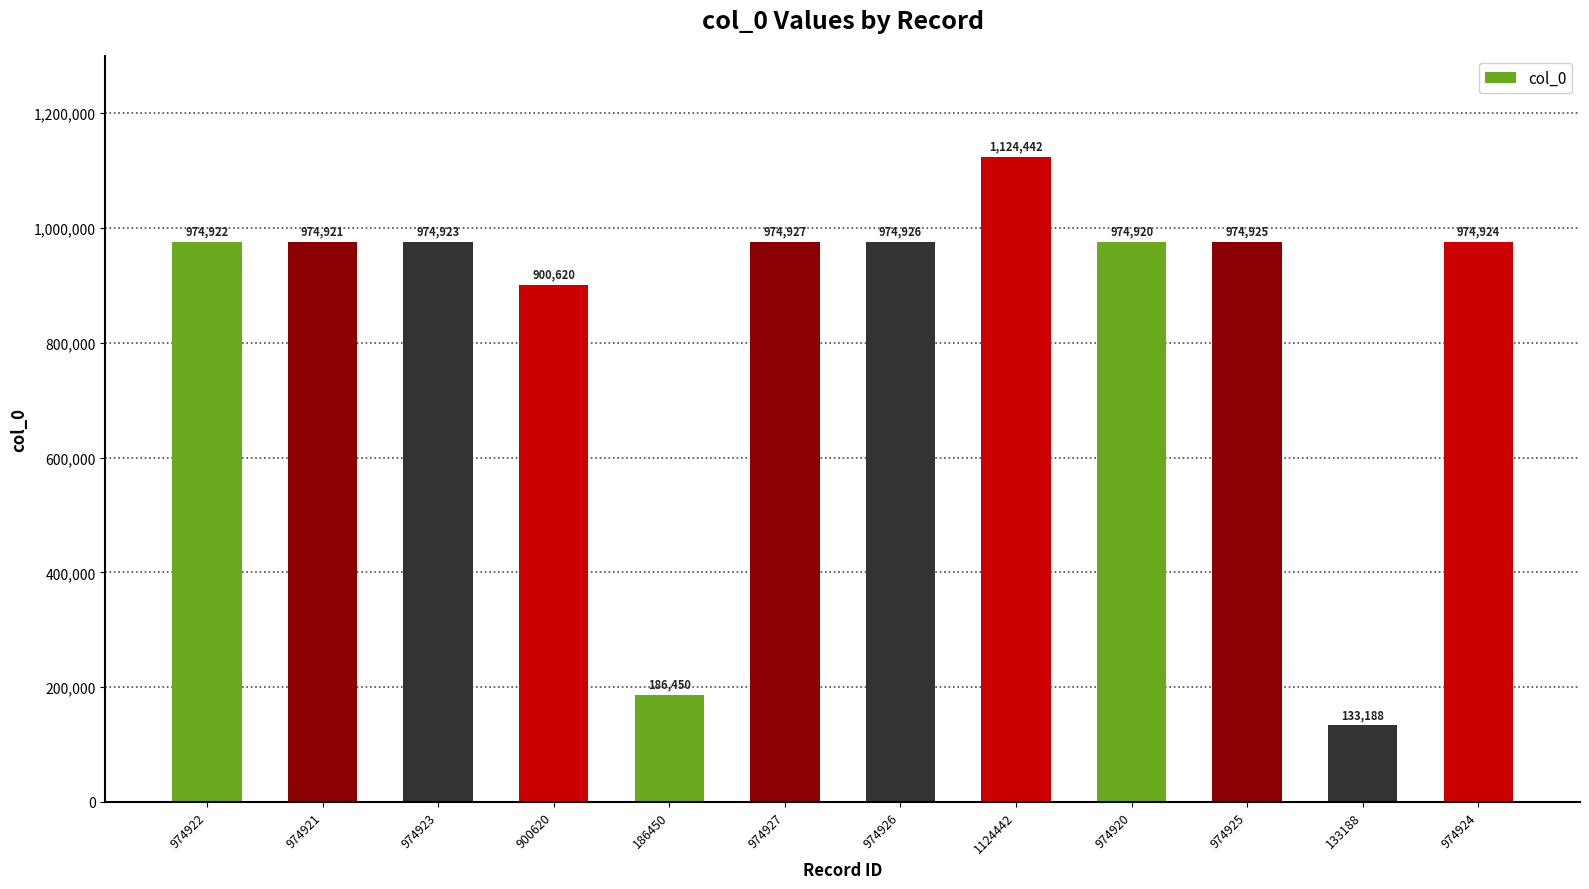

Which has a higher value, 974920 or 133188?

974920